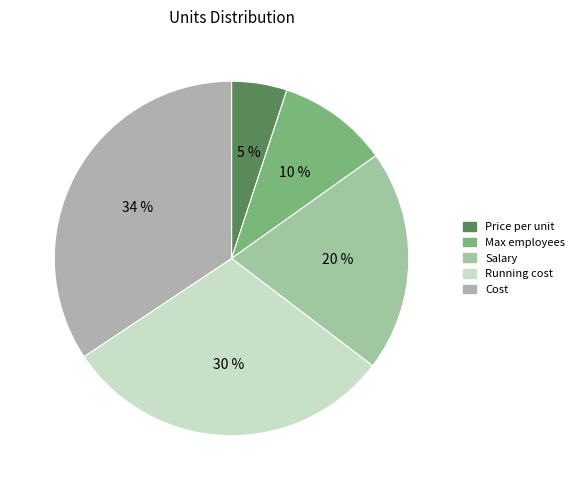

True or false: Cost accounts for 29% of the total.

False